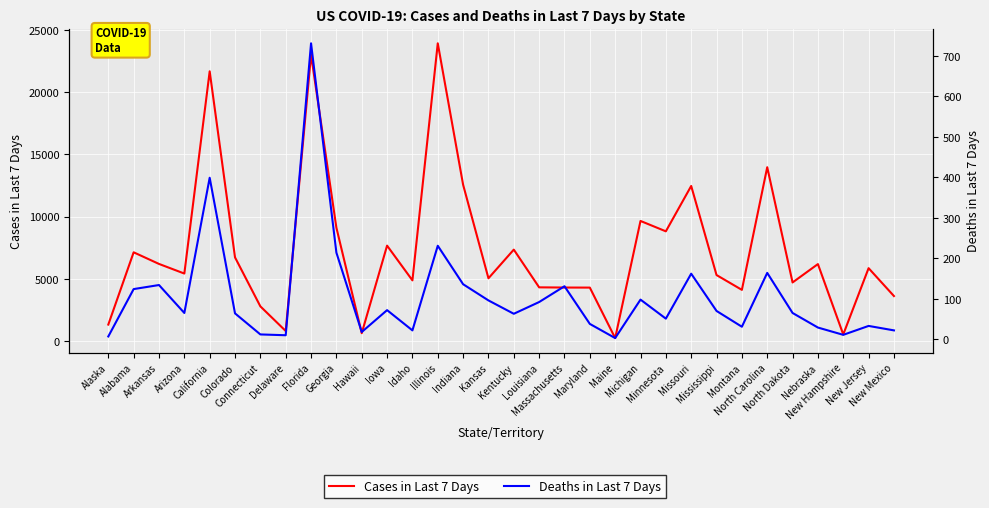

Reading left to right, extract all data points from this chart.

Cases in Last 7 Days: 1329	7136	6202	5429	21679	6727	2792	812	23017	9115	636	7672	4881	23929	12566	5048	7352	4320	4305	4300	244	9655	8822	12466	5308	4118	13973	4713	6190	534	5861	3621
Deaths in Last 7 Days: 7	124	134	65	399	64	12	10	731	214	18	72	22	231	136	96	63	92	131	38	3	98	51	162	70	31	164	65	29	11	33	22